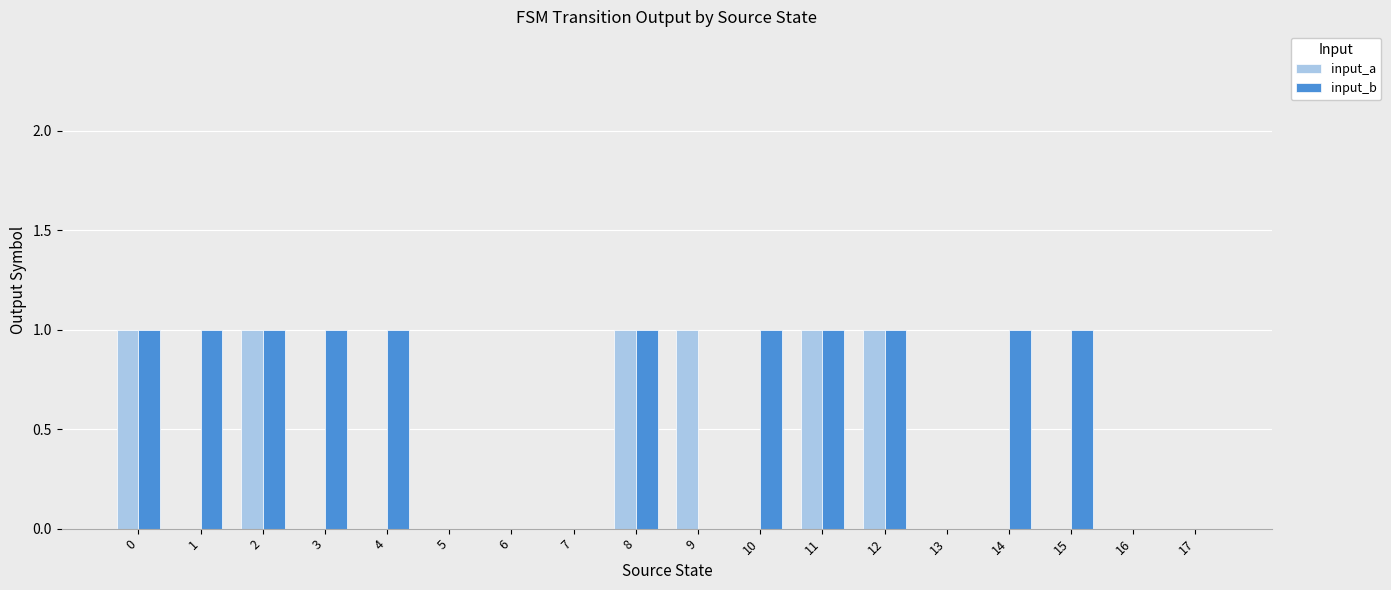

Count the input_b values in the range 0 to 1.

18